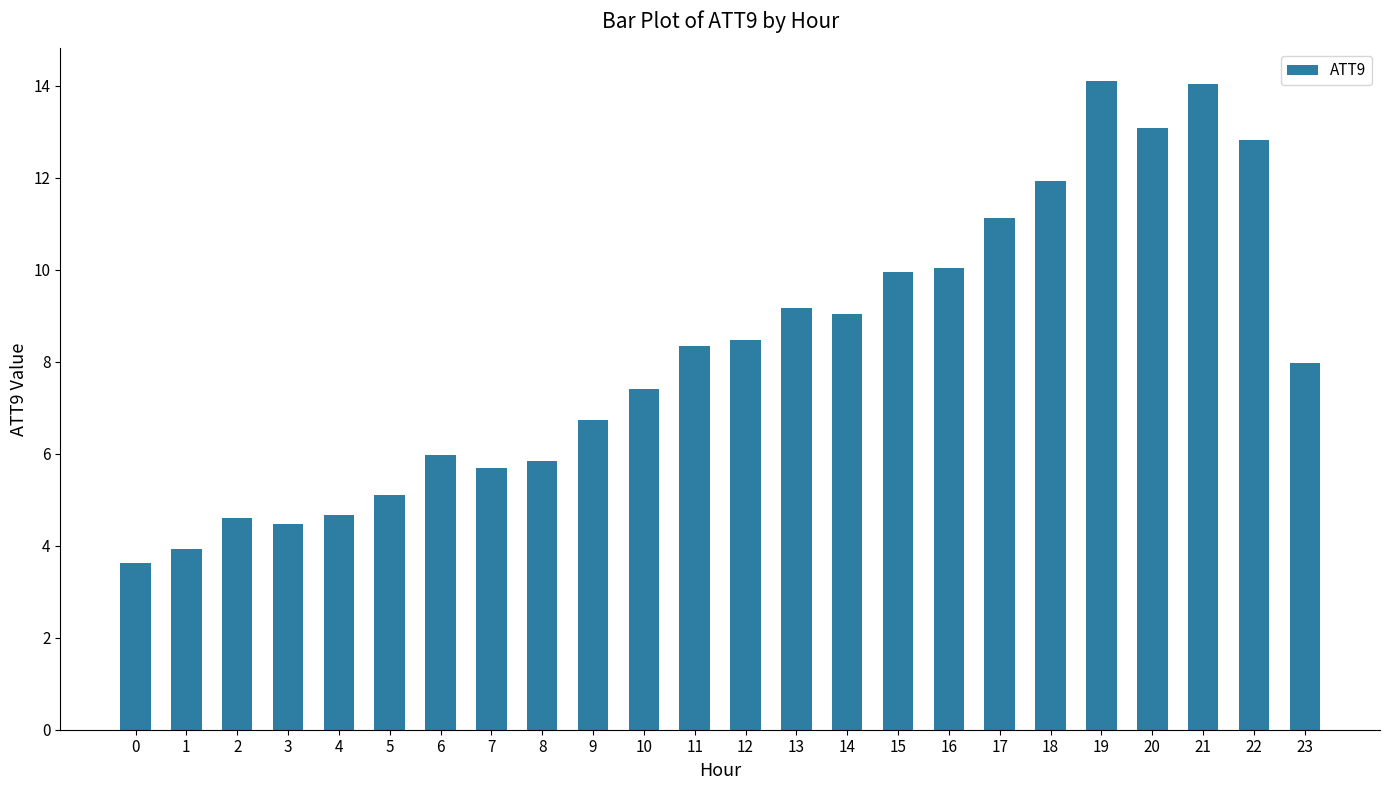

True or false: the data shows 3.0 at 7.

False